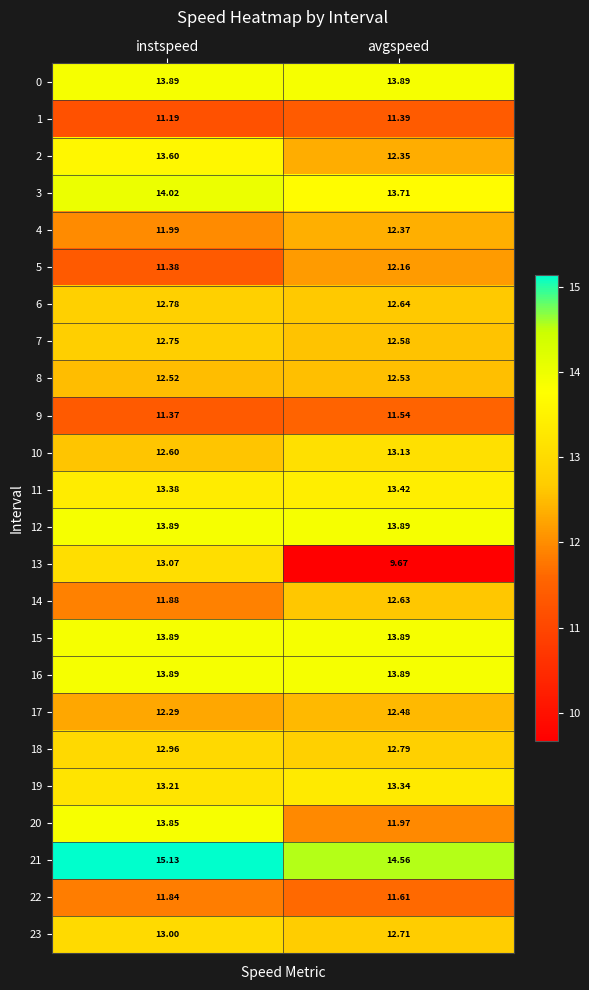

Where does the 5 series first go above 12?

avgspeed